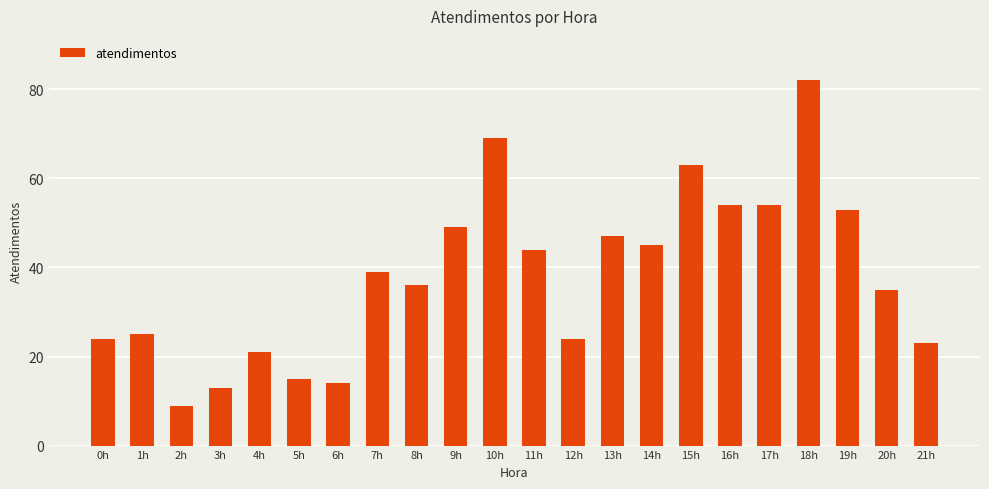

Between 20h and 10h, which is larger?

10h